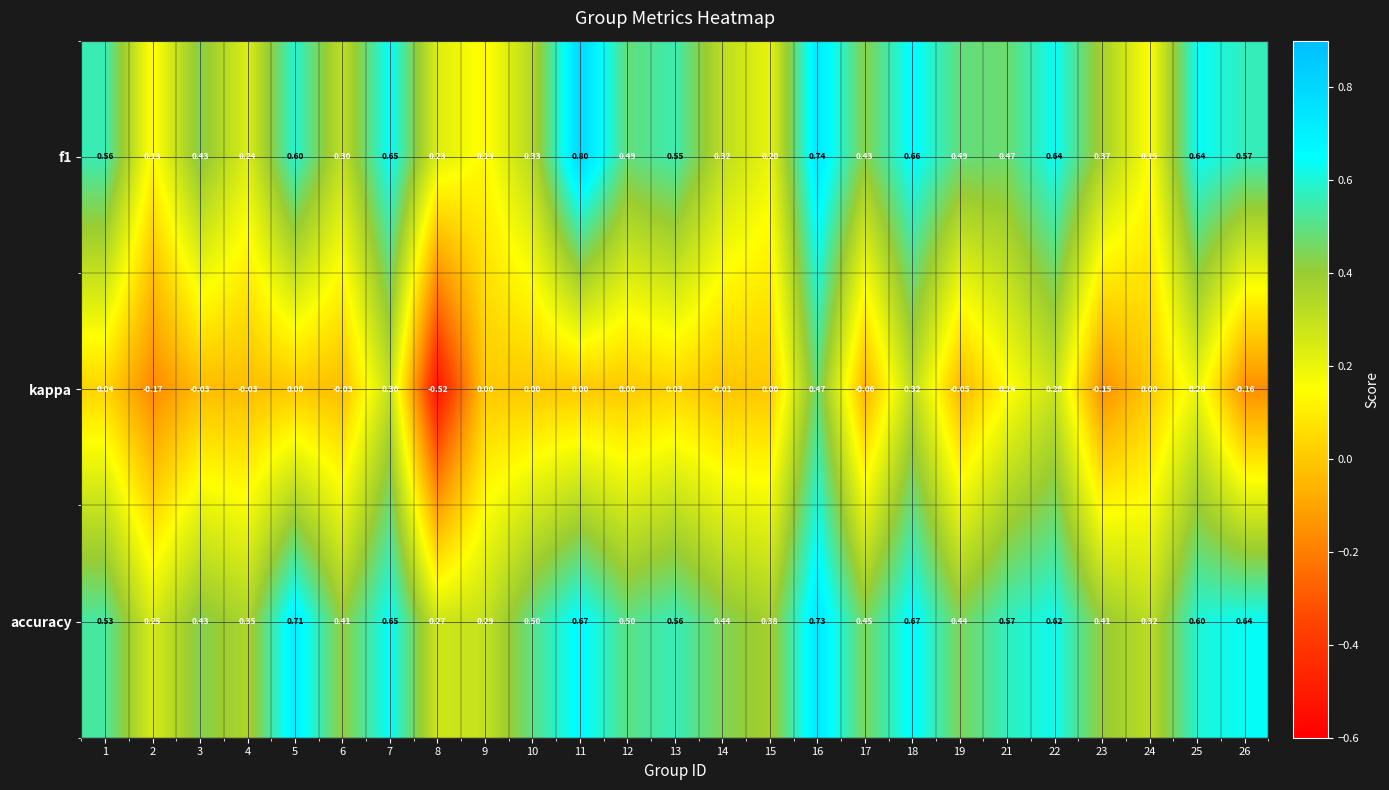

Which series has the largest total across all categories?

accuracy